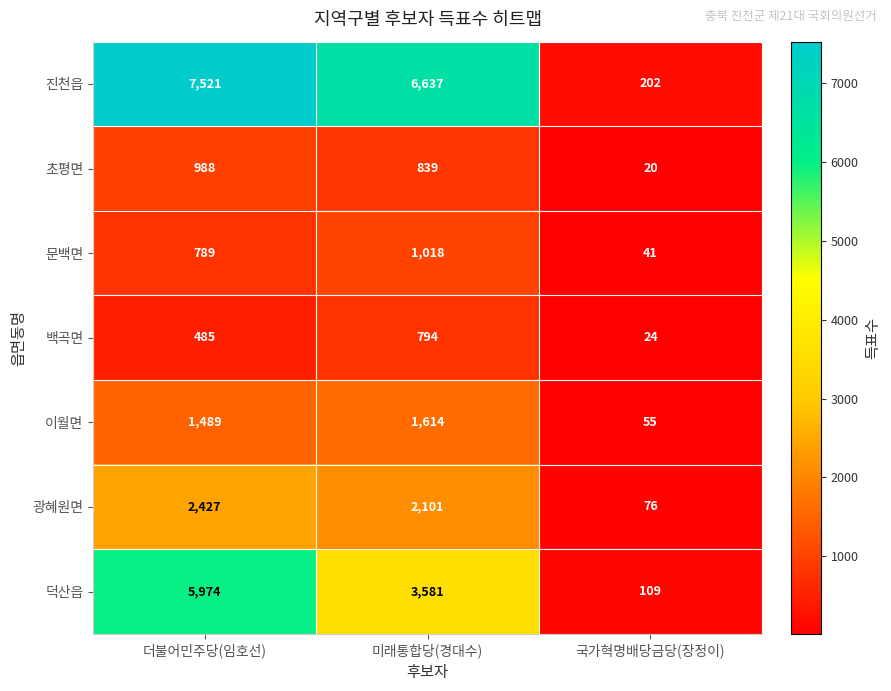

What is the total value across all series at 국가혁명배당금당(장정이)?

527